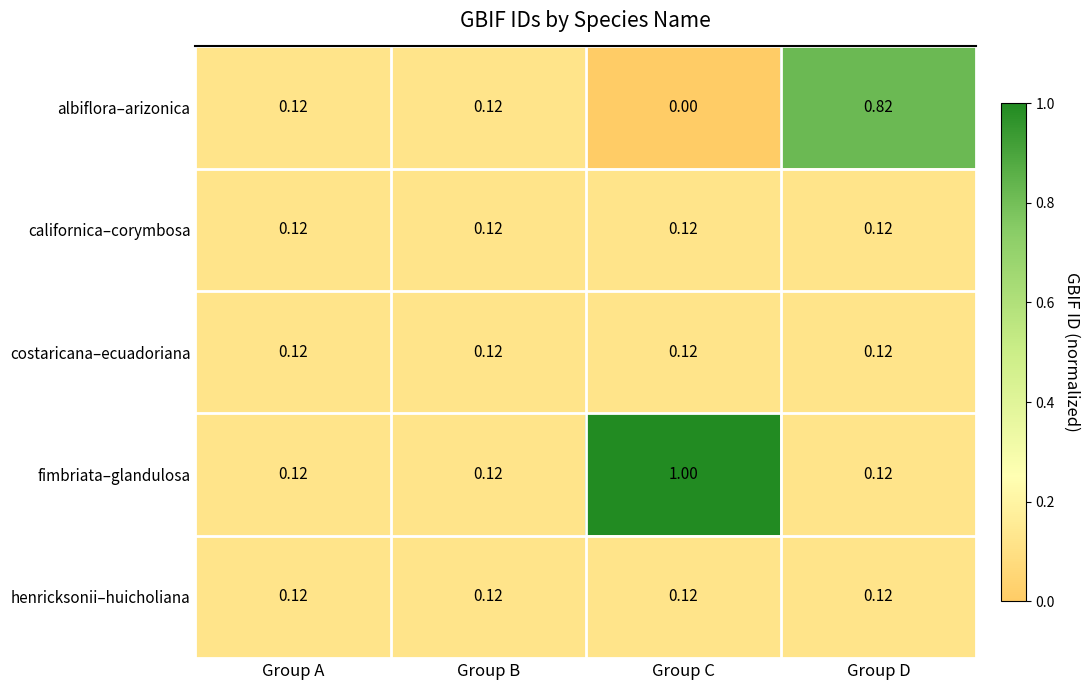

Which series has the widest spread of values?

fimbriata–glandulosa